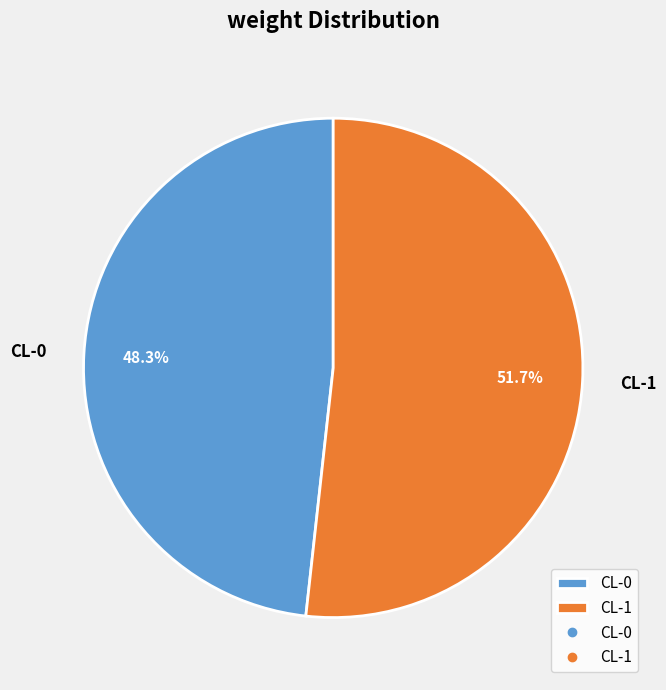

Rank the categories by value from lowest to highest.

CL-0, CL-1